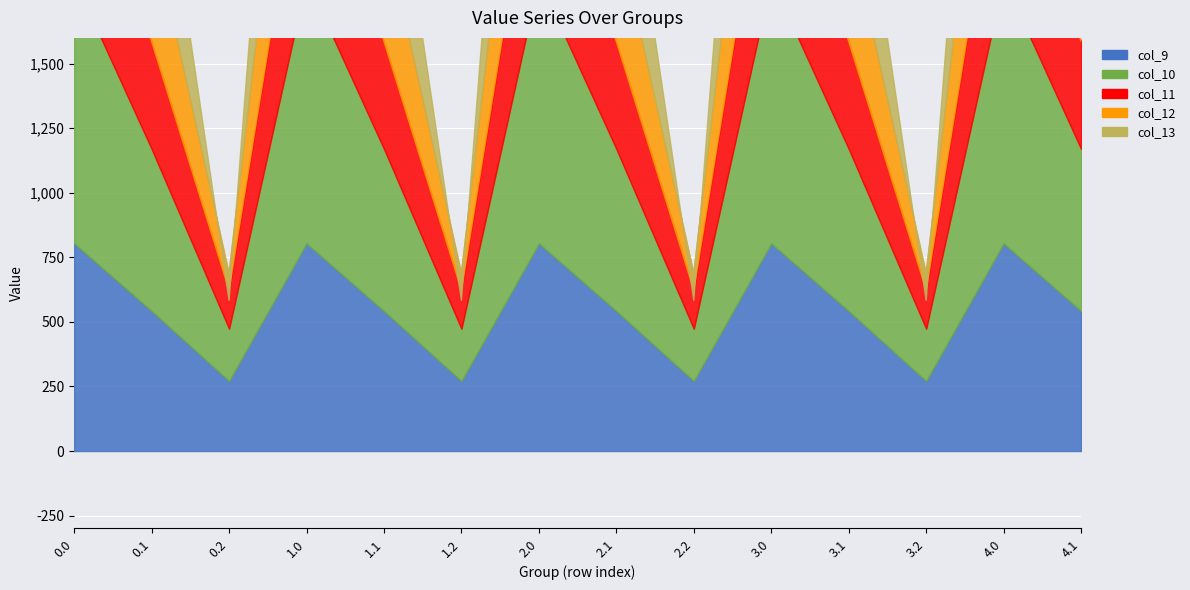

What are all the series names shown in the legend?

col_9, col_10, col_11, col_12, col_13